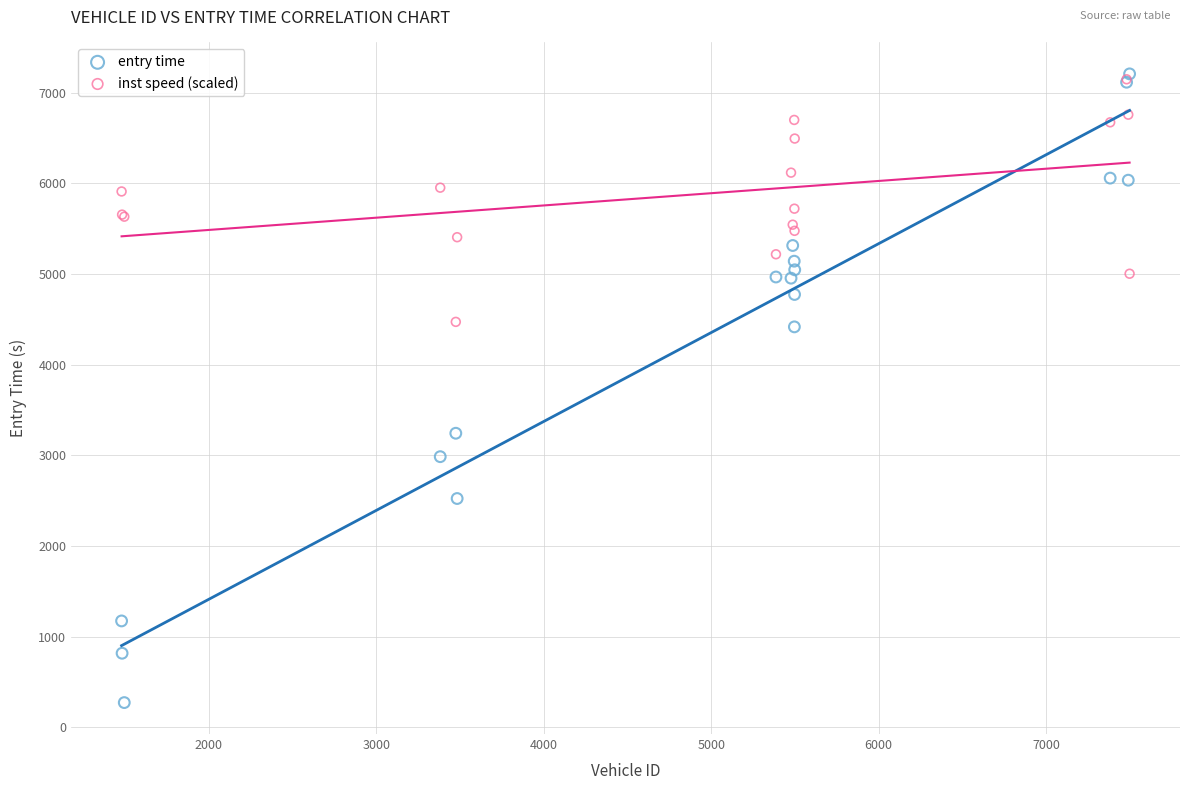

Across all series, what Y value is closest to 3739?

3243.5